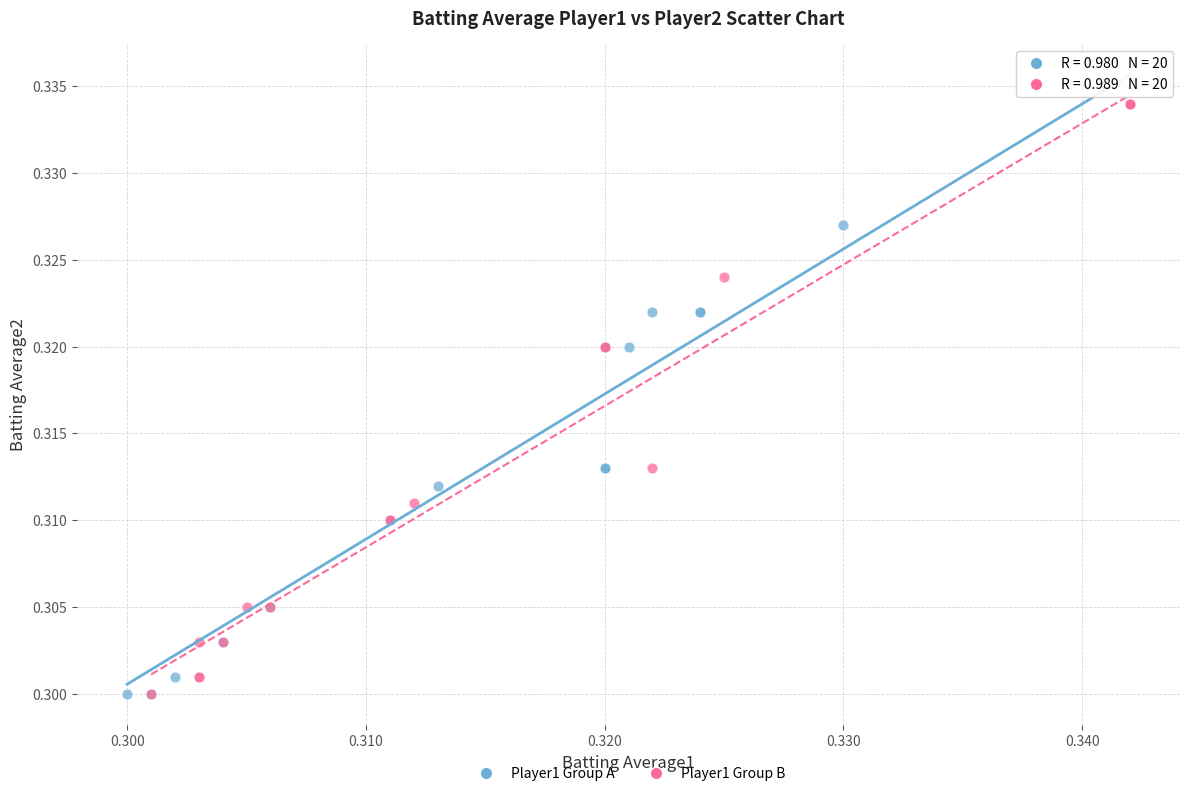

What are all the series names shown in the legend?

Player1 Group A, Player1 Group B